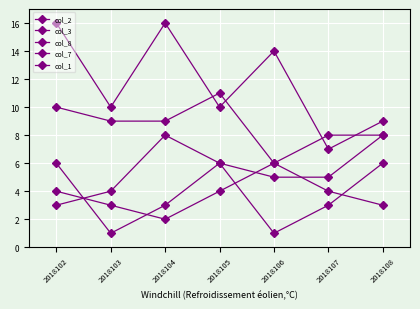

The value of col_7 at 2018104 is 1. True or false?

False